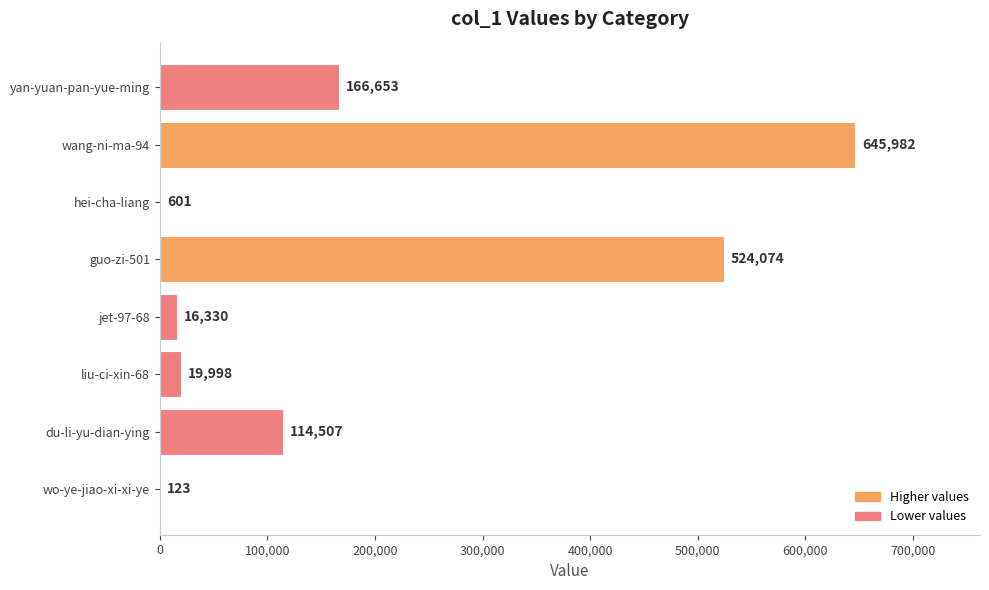

The value at liu-ci-xin-68 is 19998. True or false?

True